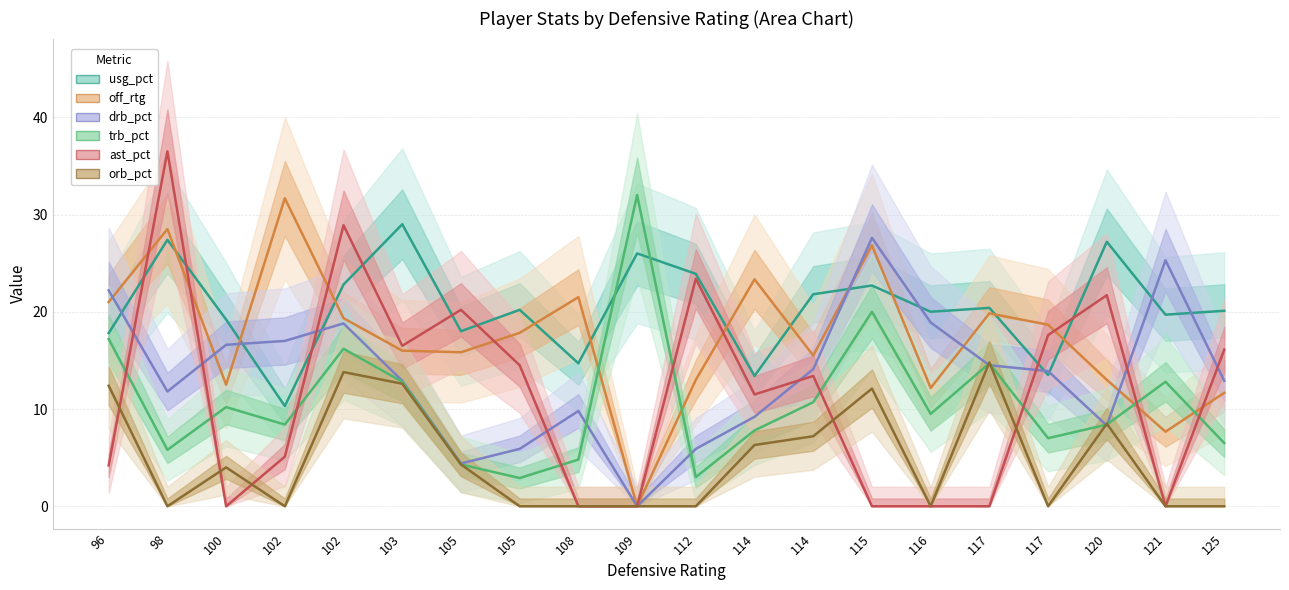

At which category does the chart reach its peak across all series?

98